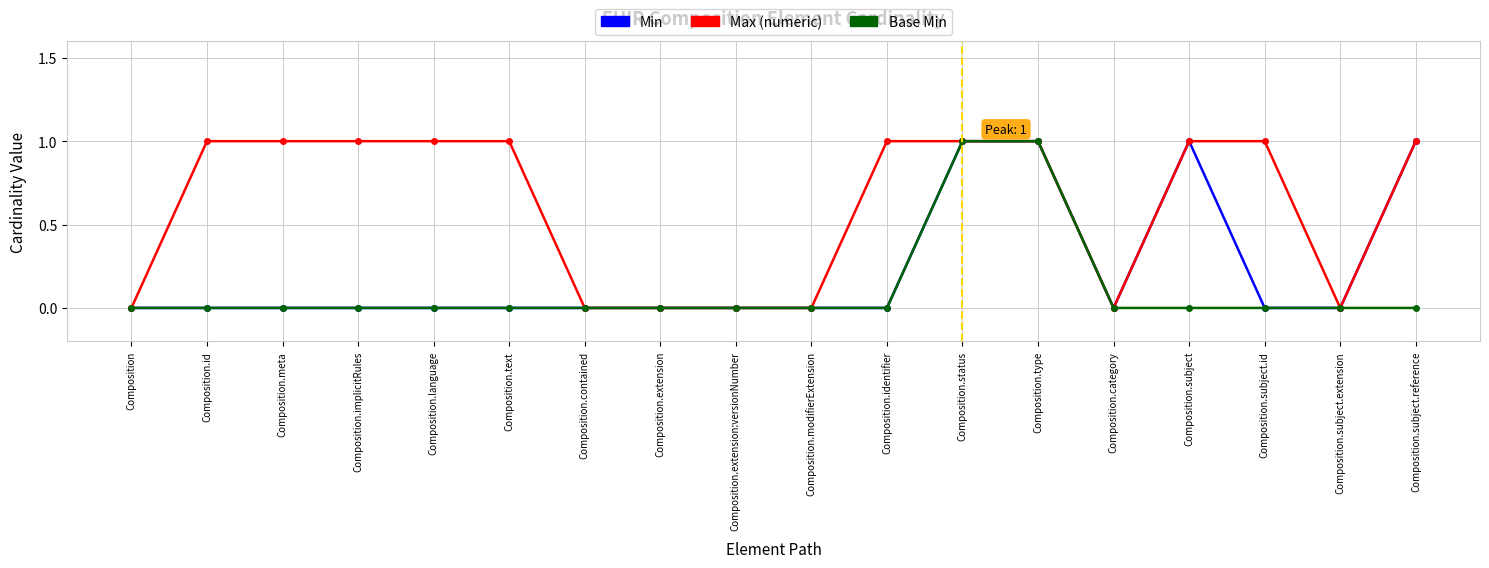

How many data points does each series have?

18